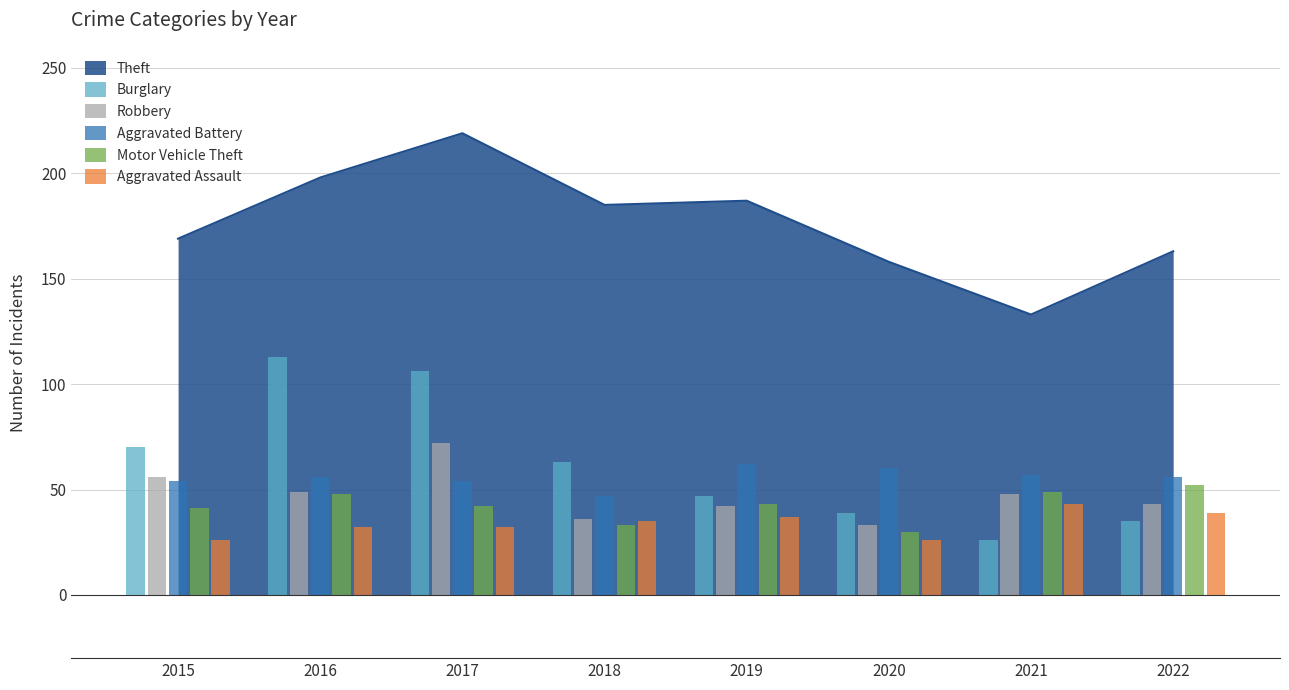

Where is Robbery nearest to the value 52?

2016